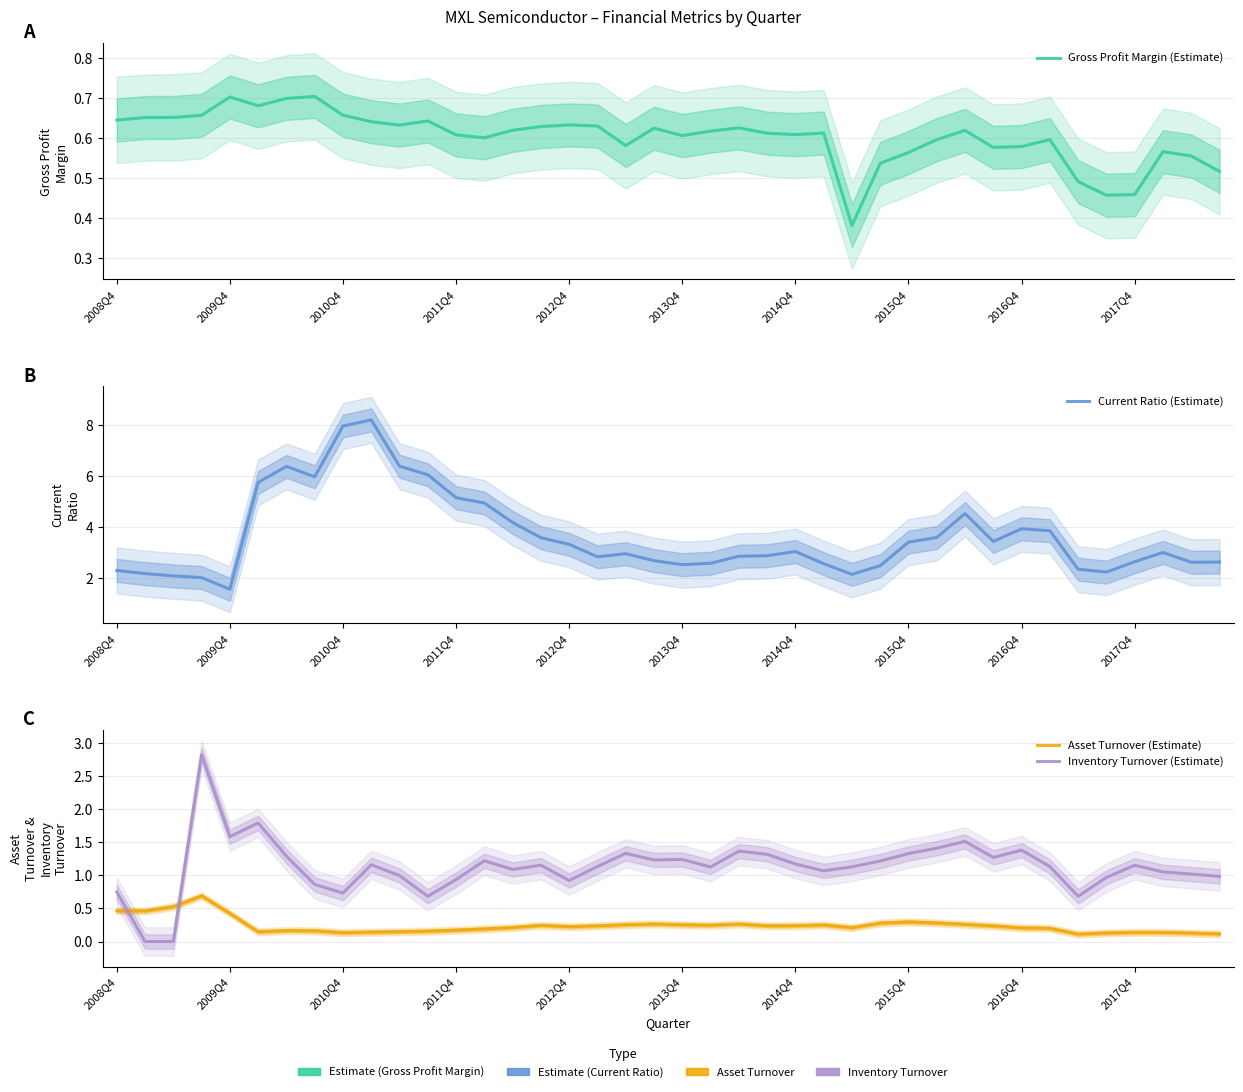

What is the value of the Current Ratio (Estimate) point at the 31st from the left?

4.5